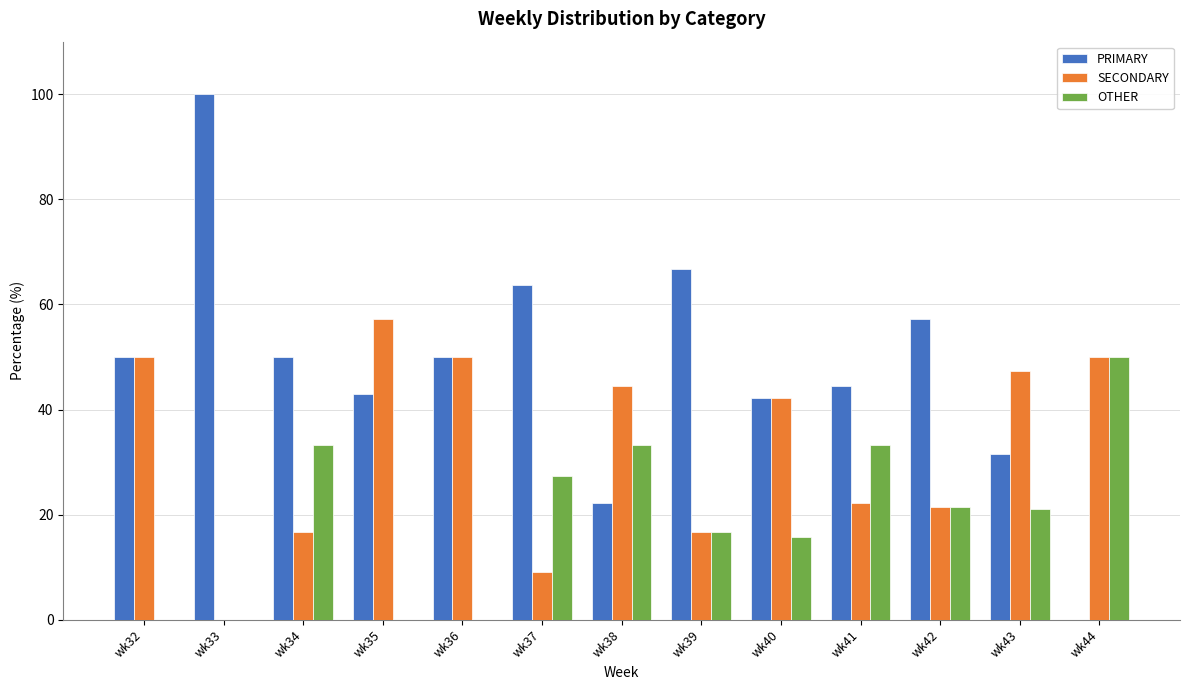

Which series has the largest total across all categories?

PRIMARY